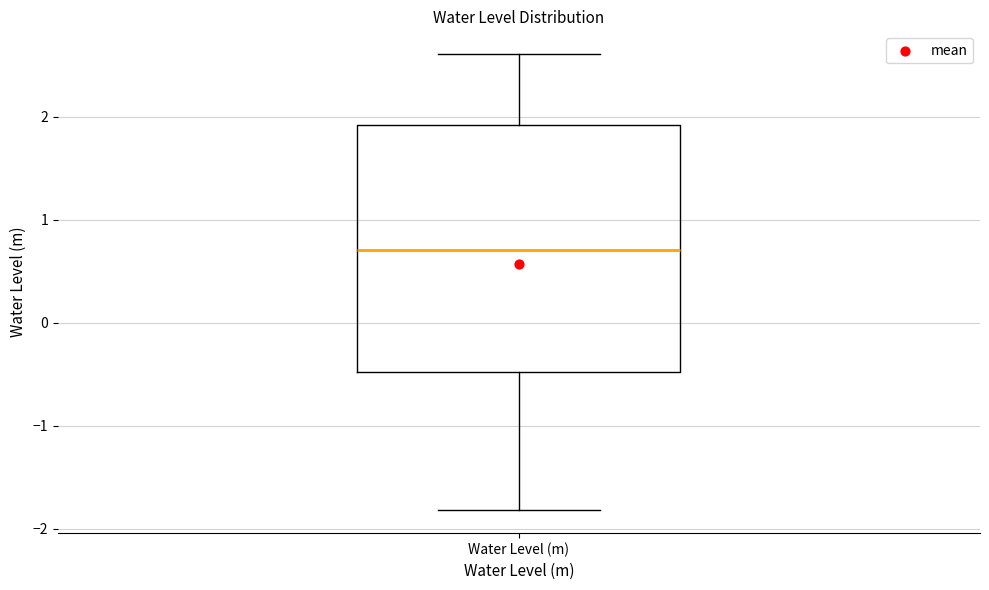

Read this box plot against the y-axis: the position of the median line, the range covered by the box, and the ends of both whiskers. The values are not printed on the chart, so give them approximately, as read against the axis.

median 0.7, box -0.5 to 1.9, whiskers -1.8 to 2.6